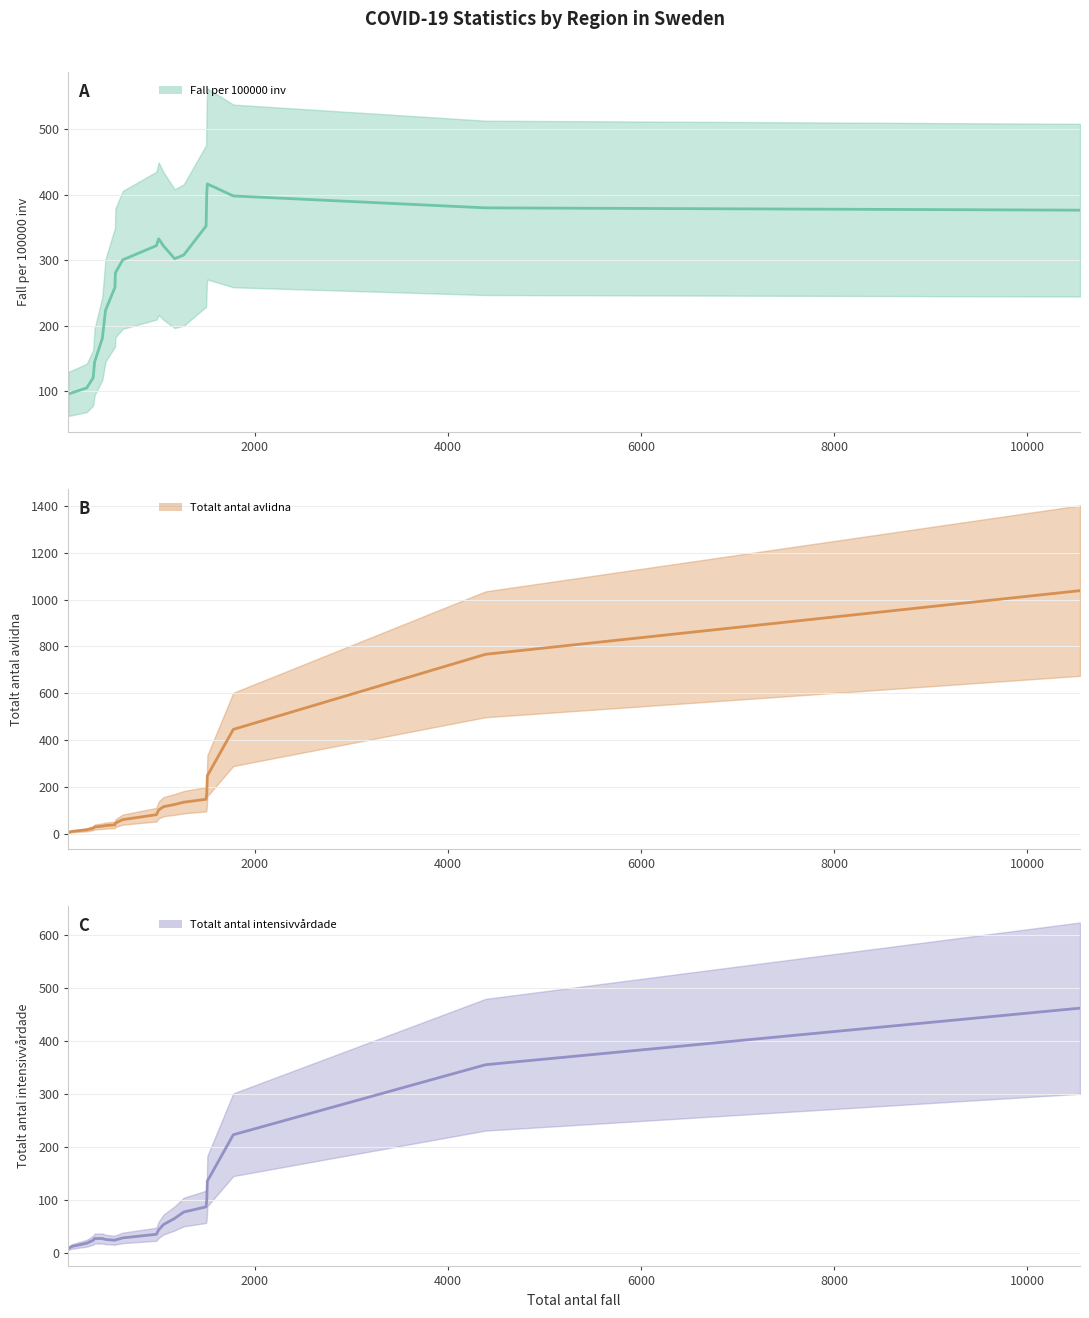

What is the maximum value shown in the chart?

1037.9